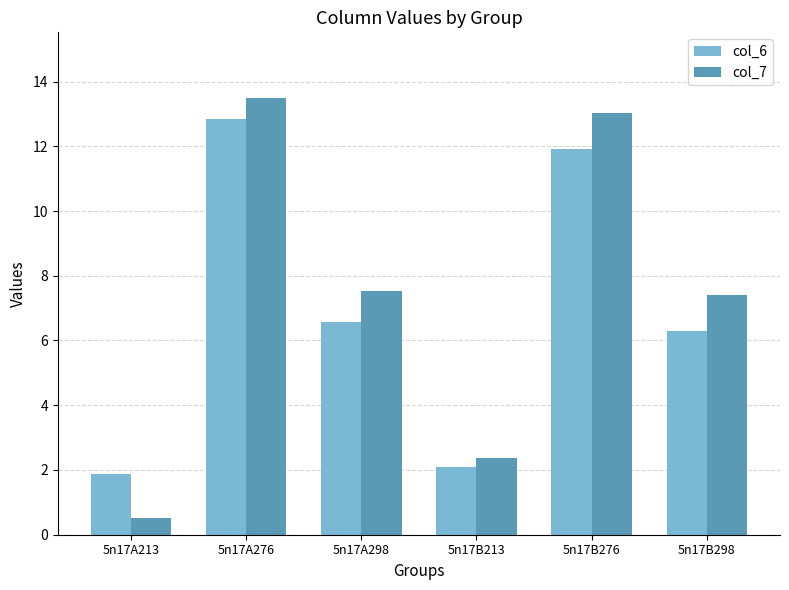

What is the label of the 3rd bar from the left?

5n17A298